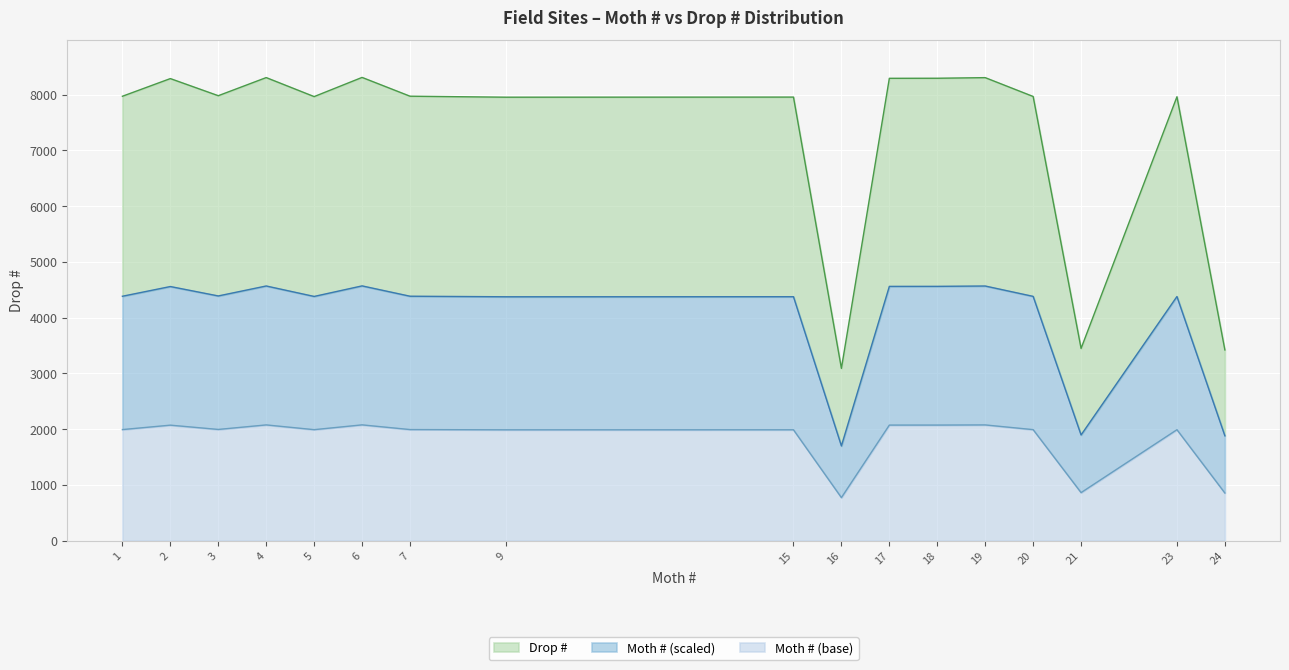

True or false: Moth # and Drop # cross at least once.

False